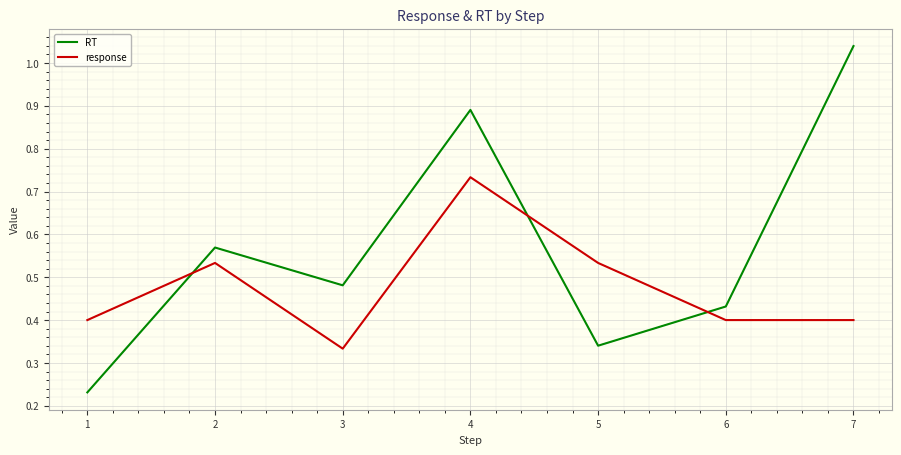

Where is the first local minimum for response?

3